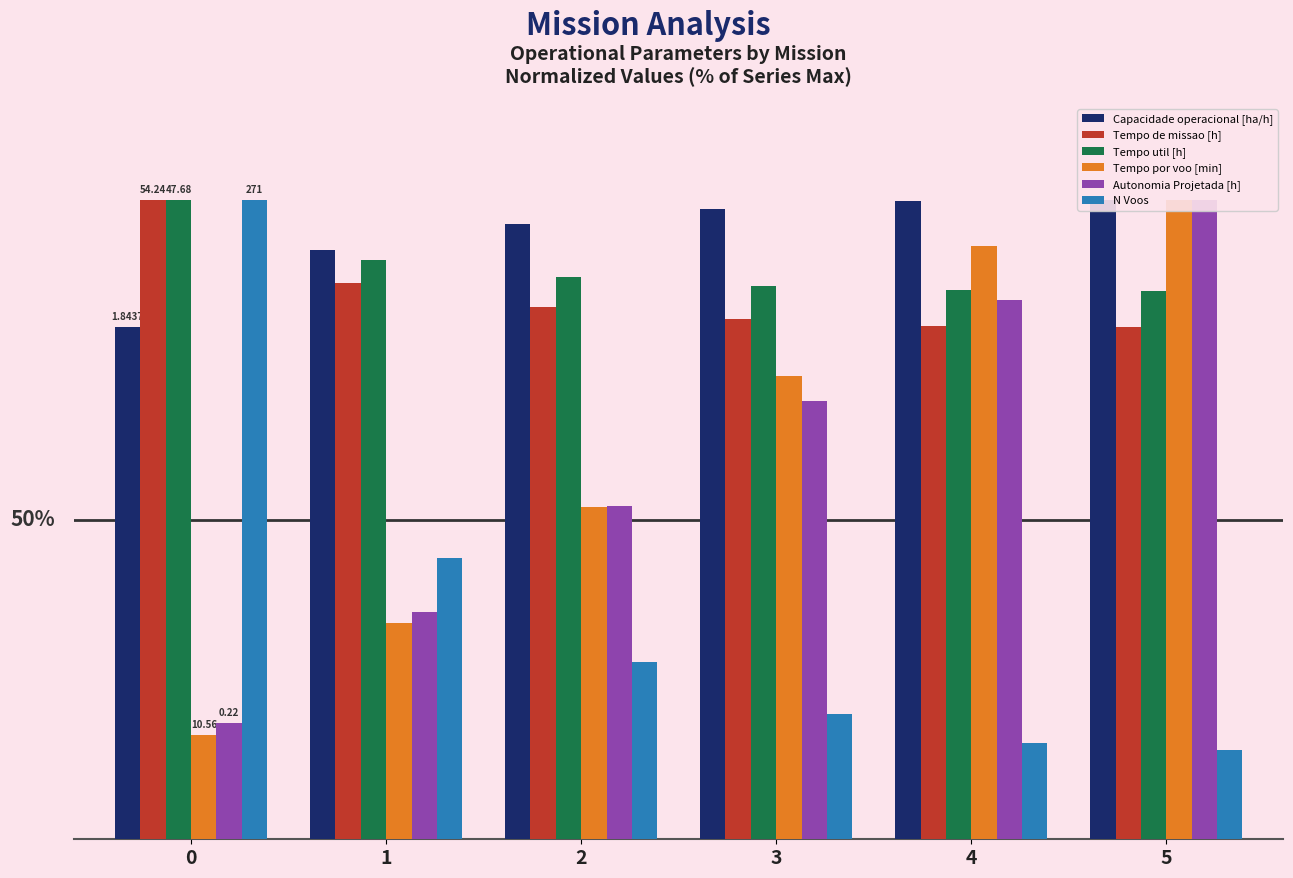

At which label does Capacidade operacional [ha/h] first exceed 98?

3